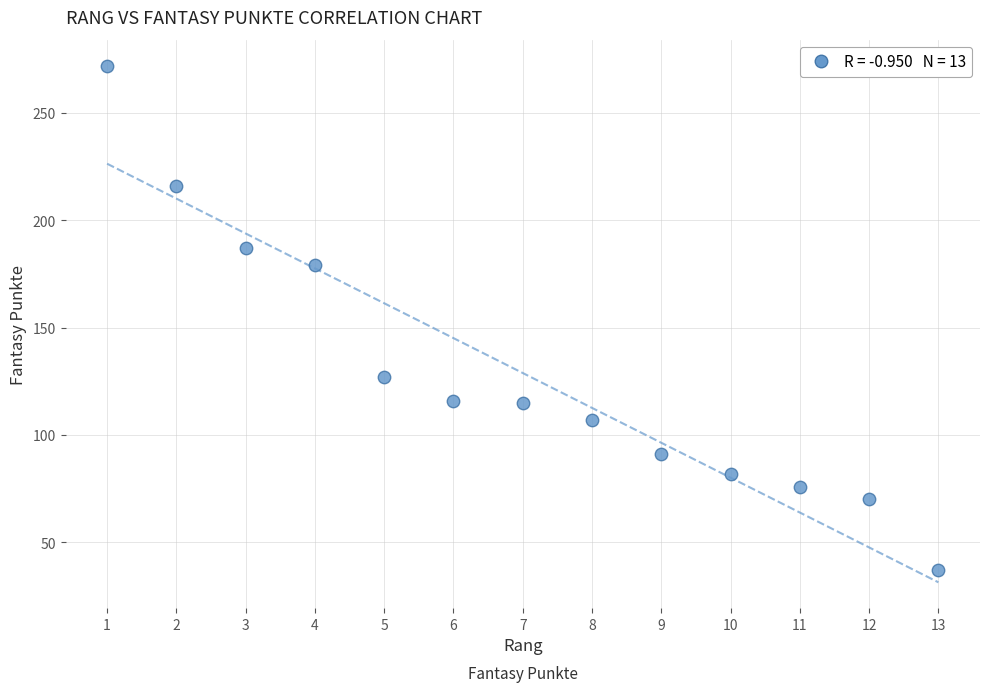

What is the range of X values (max minus min)?

12